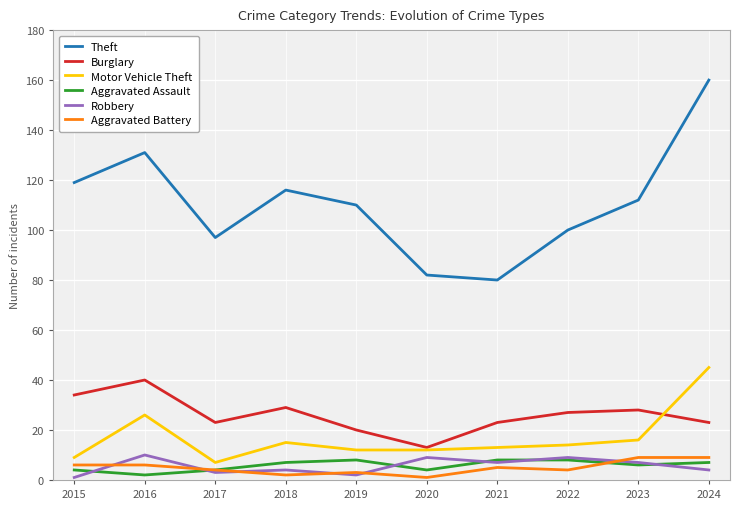

Is the value of Motor Vehicle Theft at 2022 greater than the value of Theft at 2019?

No